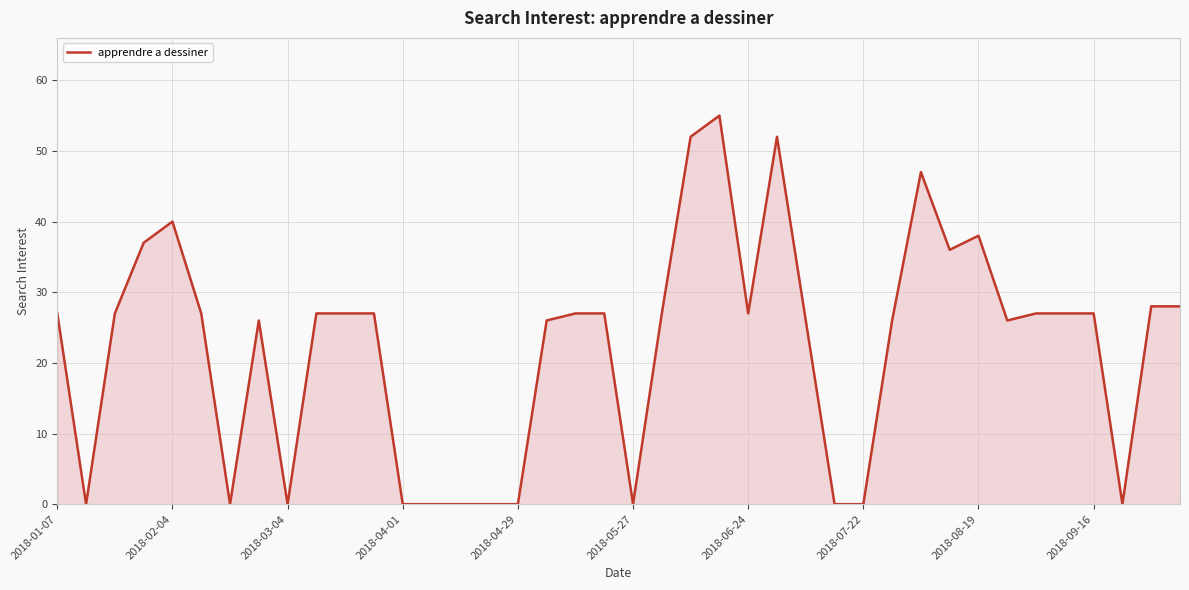

Count the number of categories in the chart.

40